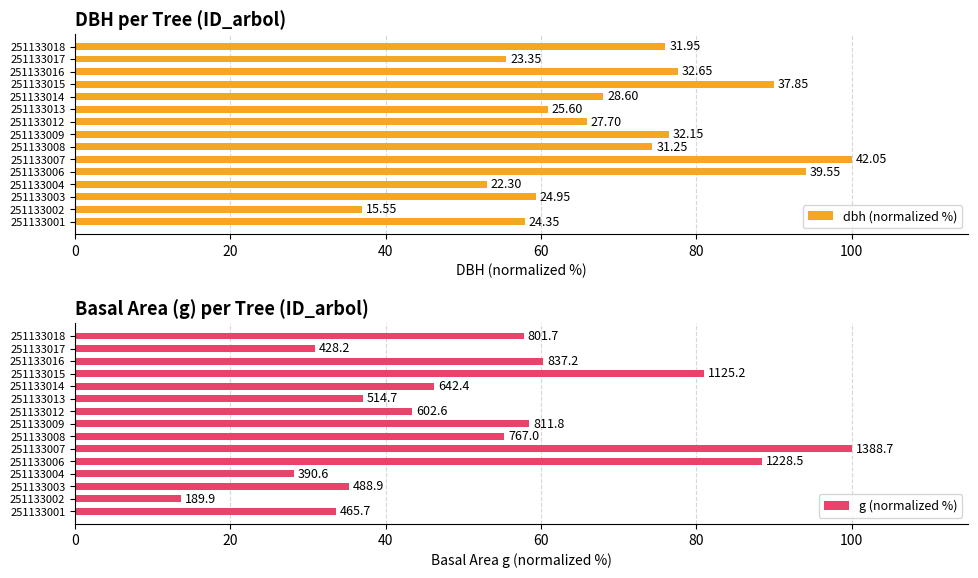

Which series has the largest range (max minus min)?

g (normalized %)